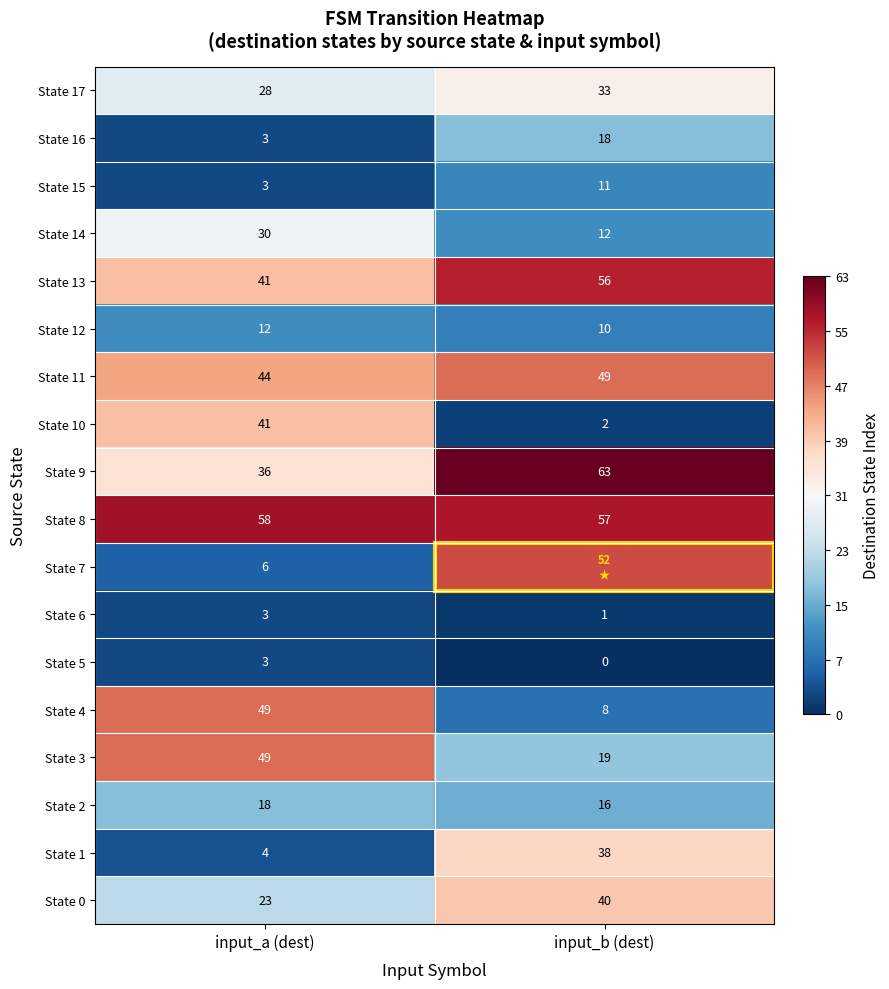

What is the total value across all series at input_a (dest)?

451